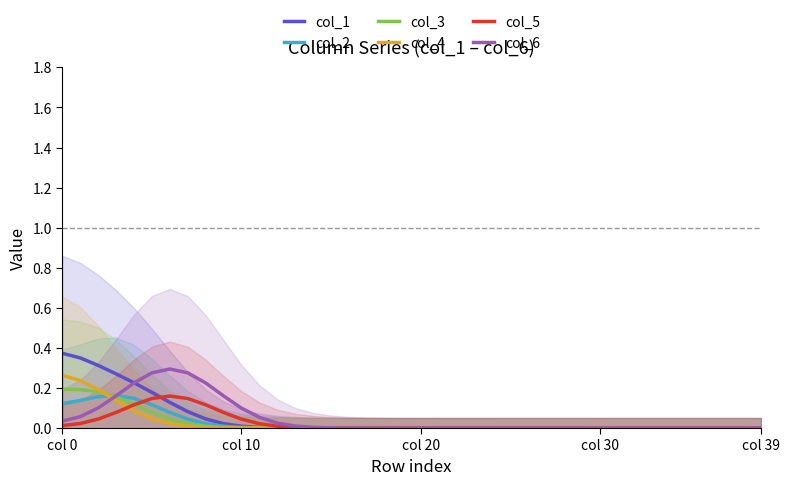

Reading left to right, what are all the values shown in this chart?

col_1: 0.4	0.3	0.3	0.3	0.2	0.2	0.1	0.1	0.0	0.0	0.0	0.0	0.0	0.0	0.0	0.0	0.0	0.0	0.0	0.0	0.0	0.0	0.0	0.0	0.0	0.0	0.0	0.0	0.0	0.0	0.0	0.0	0.0	0.0	0.0	0.0	0.0	0.0	0.0	0.0
col_2: 0.1	0.1	0.2	0.2	0.1	0.1	0.1	0.0	0.0	0.0	0.0	0.0	0.0	0.0	0.0	0.0	0.0	0.0	0.0	0.0	0.0	0.0	0.0	0.0	0.0	0.0	0.0	0.0	0.0	0.0	0.0	0.0	0.0	0.0	0.0	0.0	0.0	0.0	0.0	0.0
col_3: 0.2	0.2	0.2	0.2	0.1	0.1	0.0	0.0	0.0	0.0	0.0	0.0	0.0	0.0	0.0	0.0	0.0	0.0	0.0	0.0	0.0	0.0	0.0	0.0	0.0	0.0	0.0	0.0	0.0	0.0	0.0	0.0	0.0	0.0	0.0	0.0	0.0	0.0	0.0	0.0
col_4: 0.3	0.2	0.2	0.1	0.1	0.0	0.0	0.0	0.0	0.0	0.0	0.0	0.0	0.0	0.0	0.0	0.0	0.0	0.0	0.0	0.0	0.0	0.0	0.0	0.0	0.0	0.0	0.0	0.0	0.0	0.0	0.0	0.0	0.0	0.0	0.0	0.0	0.0	0.0	0.0
col_5: 0.0	0.0	0.0	0.1	0.1	0.1	0.2	0.1	0.1	0.1	0.0	0.0	0.0	0.0	0.0	0.0	0.0	0.0	0.0	0.0	0.0	0.0	0.0	0.0	0.0	0.0	0.0	0.0	0.0	0.0	0.0	0.0	0.0	0.0	0.0	0.0	0.0	0.0	0.0	0.0
col_6: 0.0	0.1	0.1	0.2	0.2	0.3	0.3	0.3	0.2	0.2	0.1	0.1	0.0	0.0	0.0	0.0	0.0	0.0	0.0	0.0	0.0	0.0	0.0	0.0	0.0	0.0	0.0	0.0	0.0	0.0	0.0	0.0	0.0	0.0	0.0	0.0	0.0	0.0	0.0	0.0